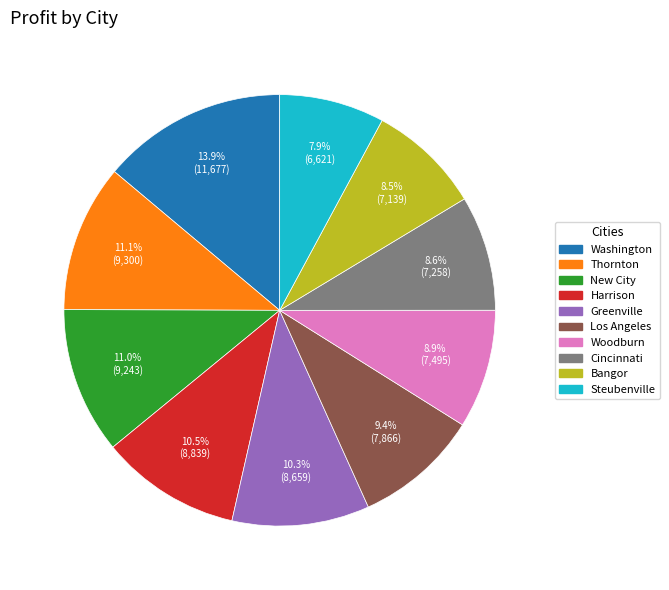

How many segments does this pie chart have?

10